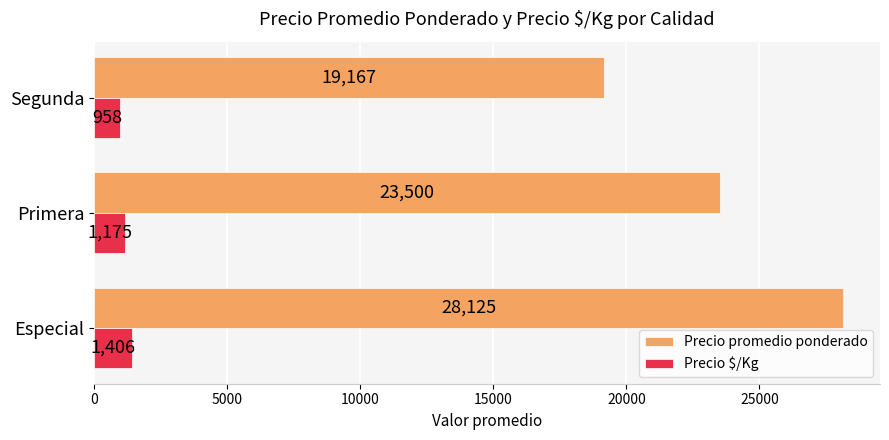

Rank the series by their maximum value, from highest to lowest.

Precio promedio ponderado, Precio $/Kg